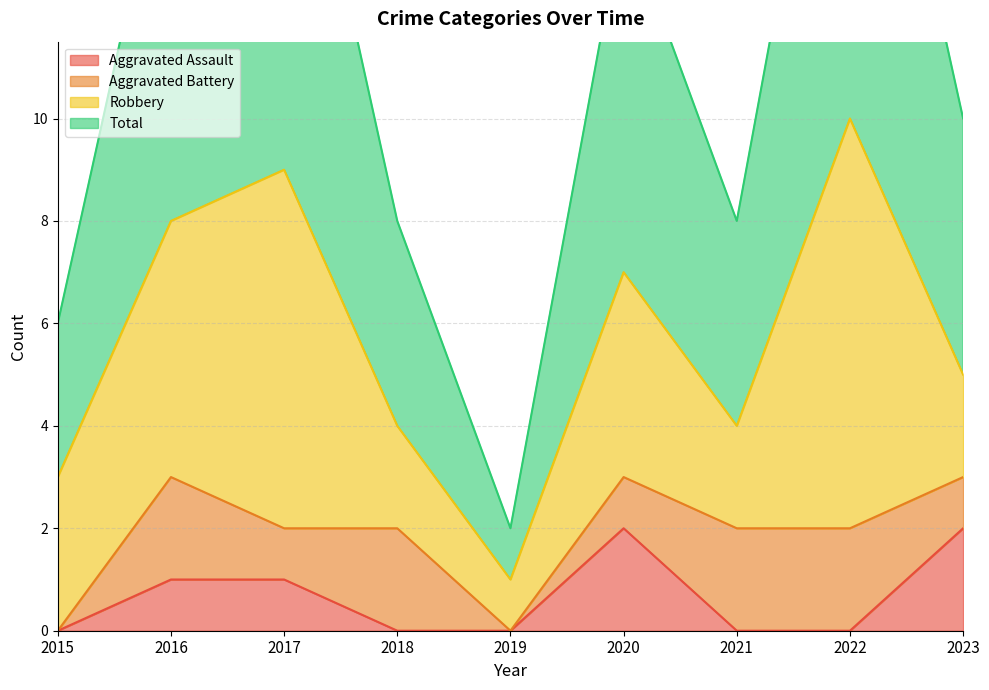

At which category is the sum across all series the highest?

2017